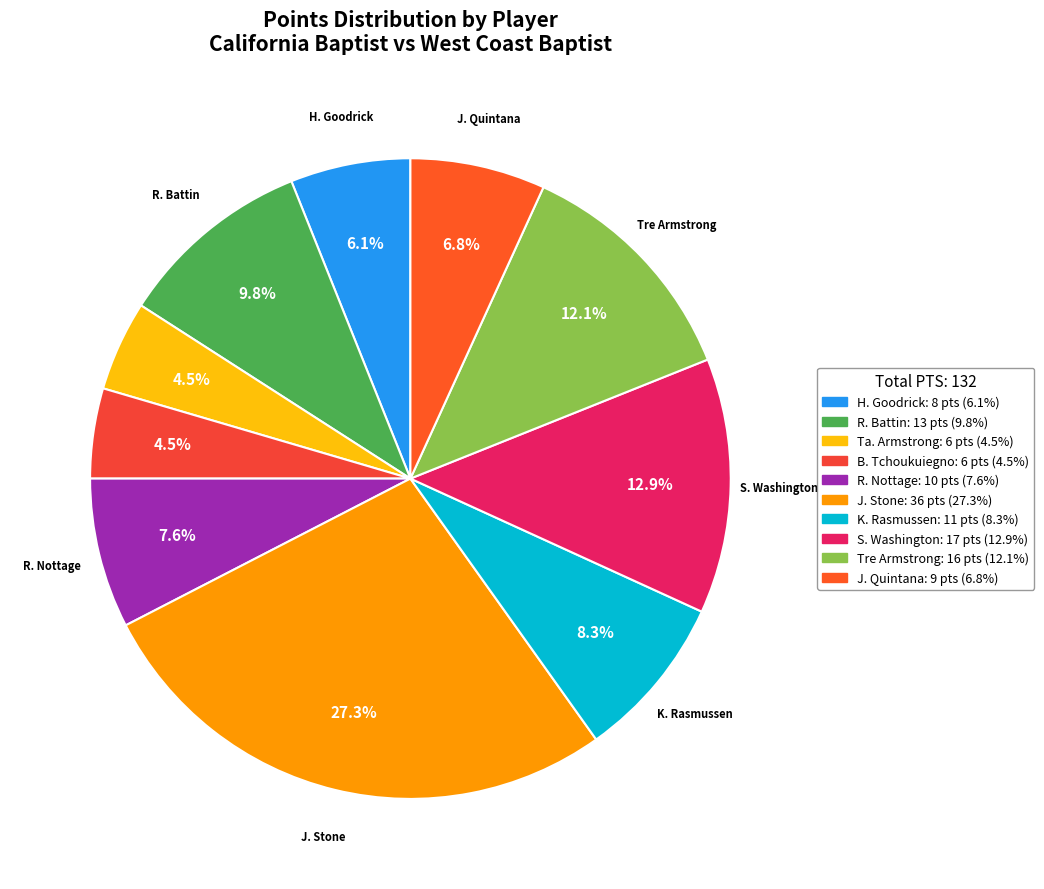

Between K. Rasmussen and Ta. Armstrong, which is larger?

K. Rasmussen